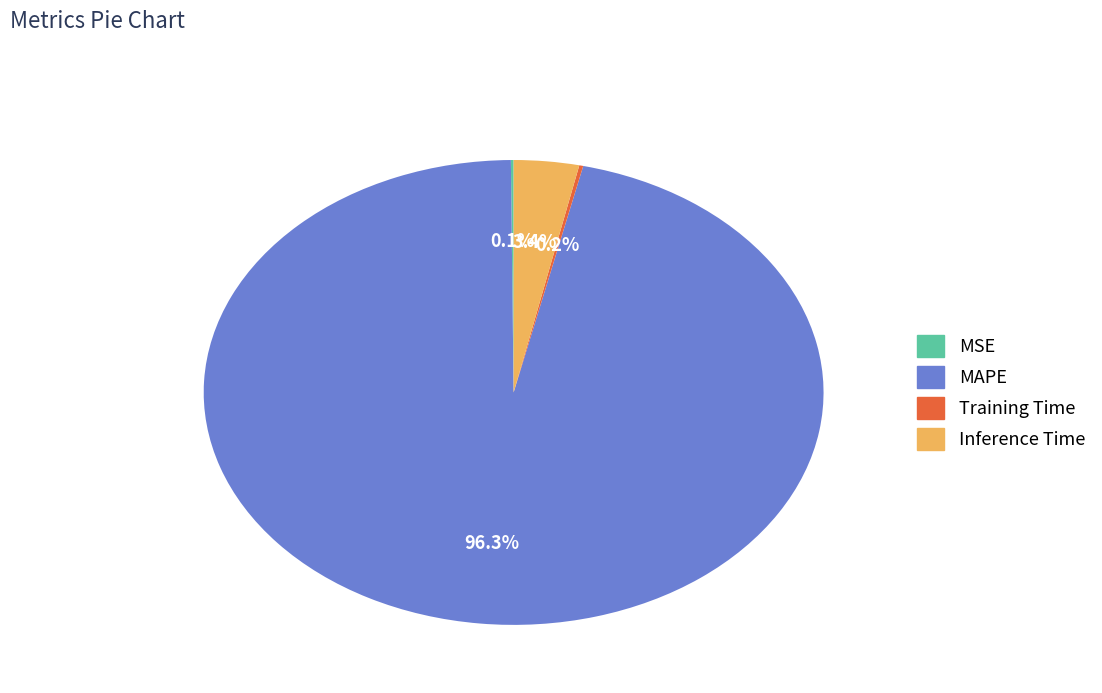

To the nearest percent, what percentage of the pie is Inference Time?

3%